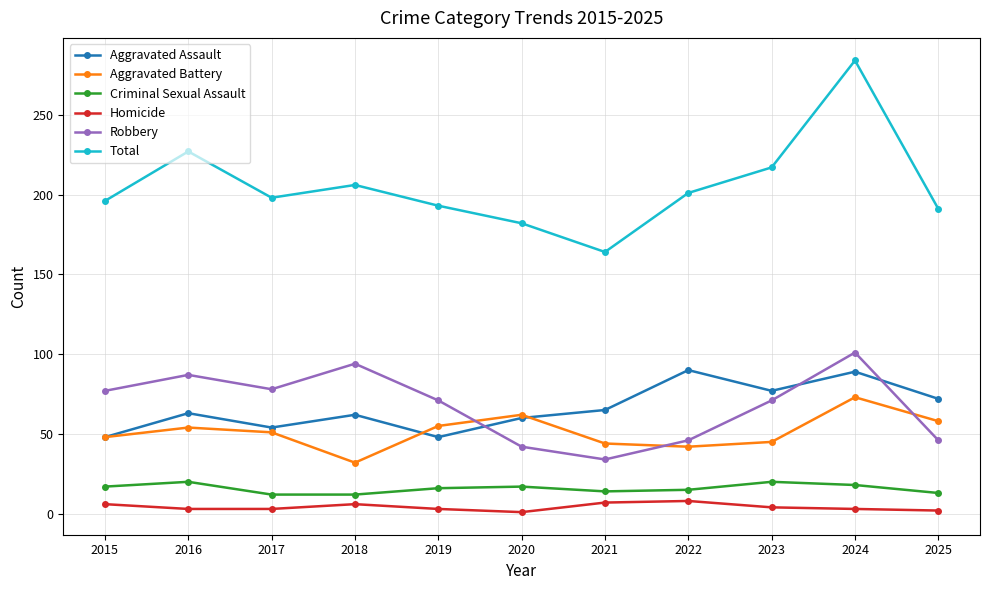

What is the difference between the Aggravated Battery values at 2020 and 2018?

30